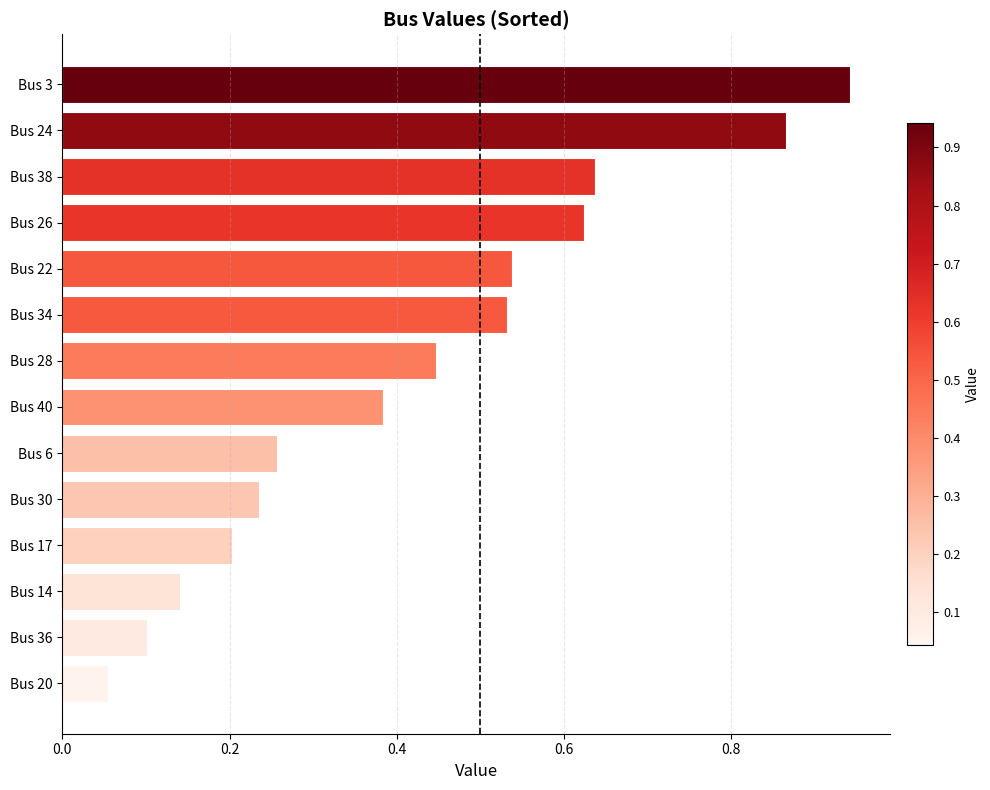

The value at Bus 40 is 0.7. True or false?

False